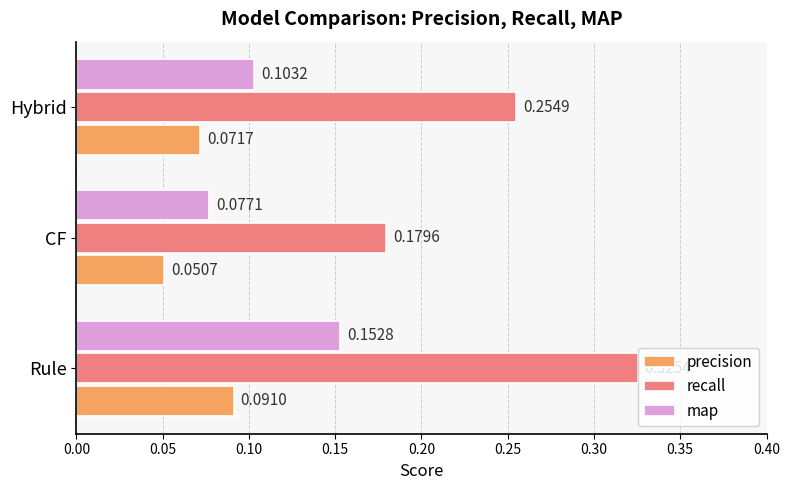

Where is precision nearest to the value 0?

CF